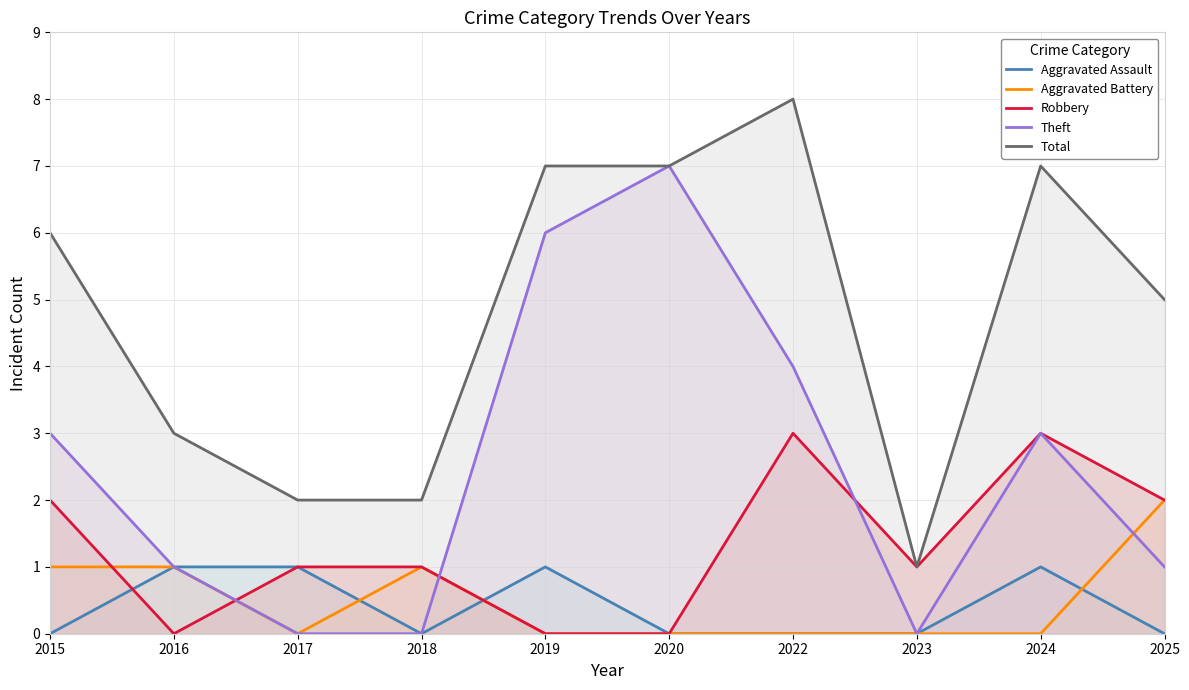

Rank the categories by Robbery value from highest to lowest.

2022, 2024, 2015, 2025, 2017, 2018, 2023, 2016, 2019, 2020